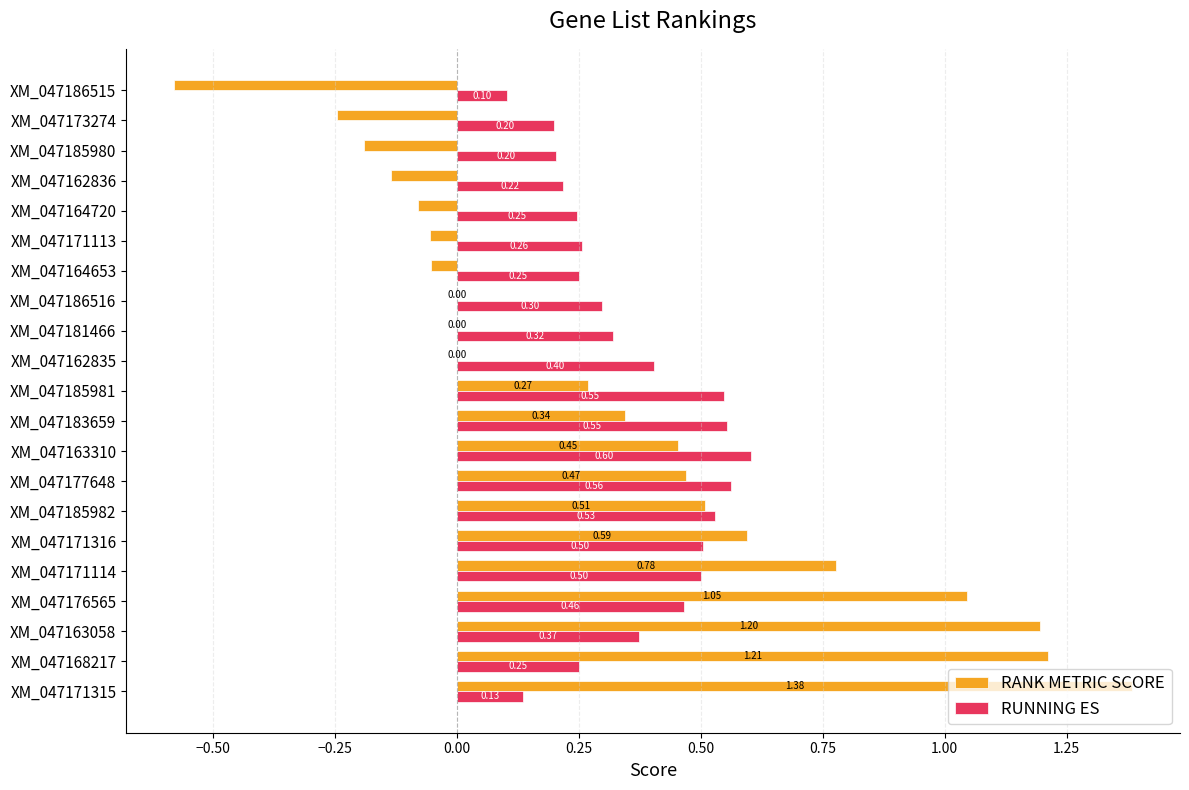

What are all the series names shown in the legend?

RANK METRIC SCORE, RUNNING ES